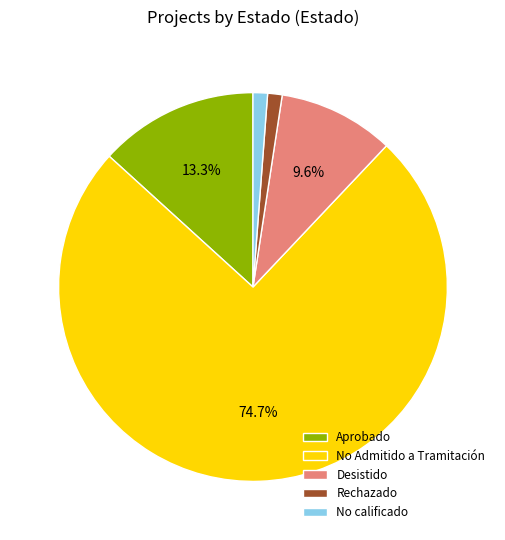

How many segments does this pie chart have?

5